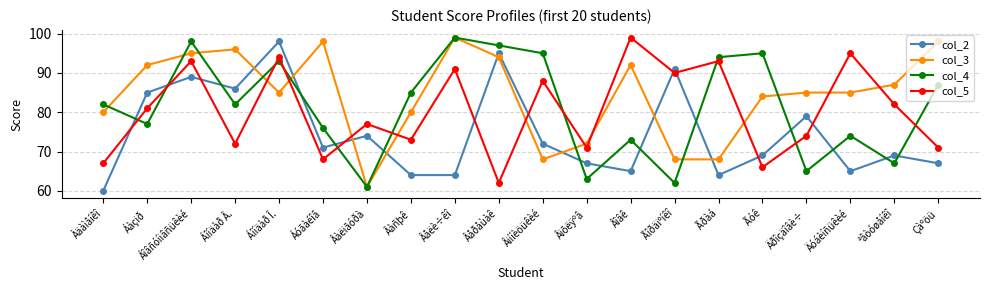

How many times do col_4 and col_5 cross each other?

10